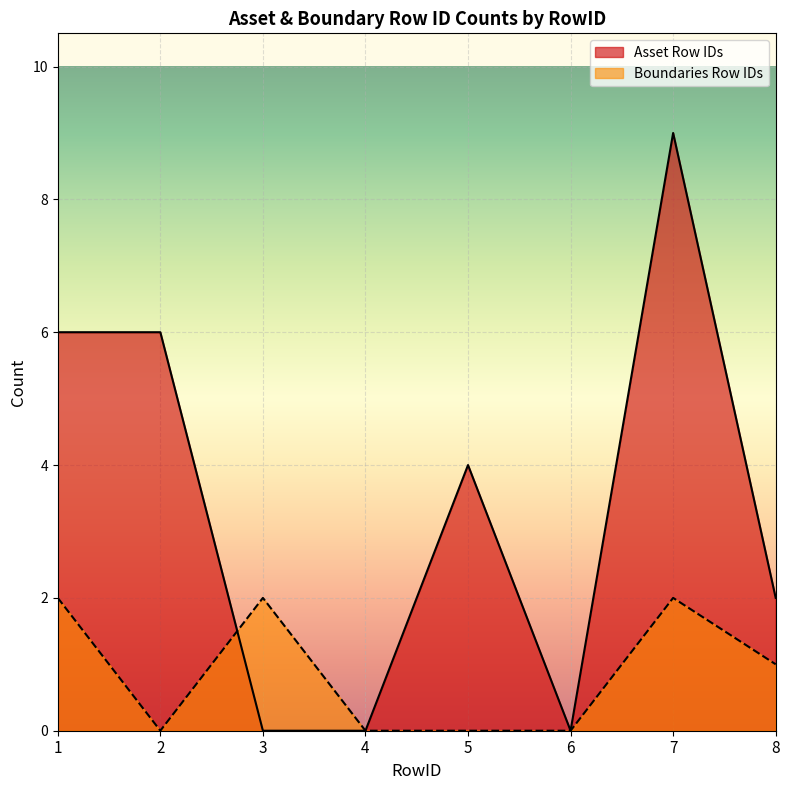

Which label corresponds to the smallest value in the chart?

3